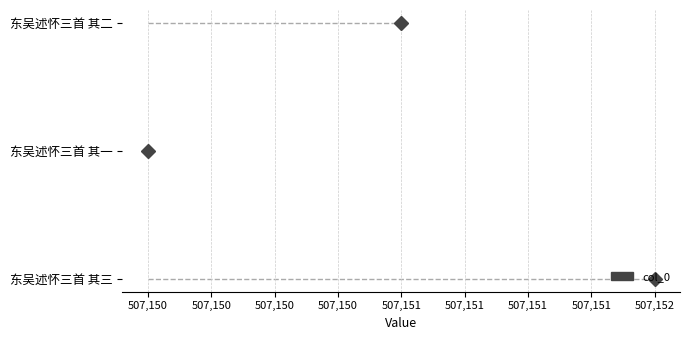

Is it true that the value at 东吴述怀三首 其一 is 684635?

False